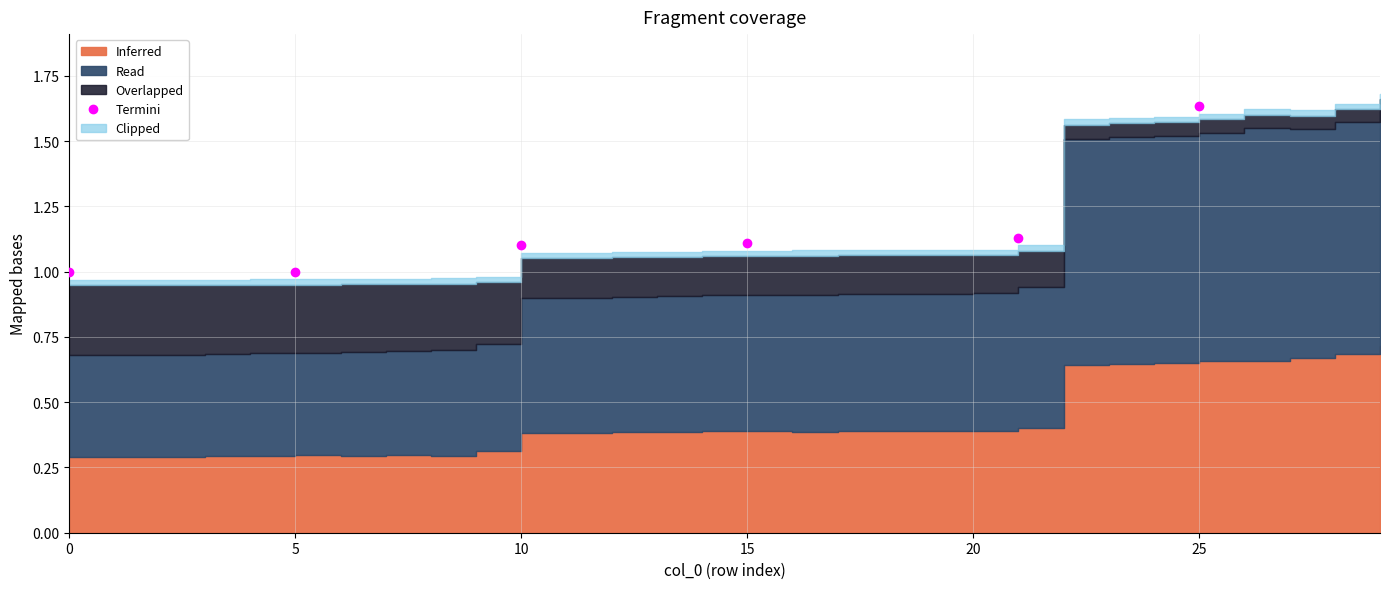

The value at 25 is 2.4. True or false?

False